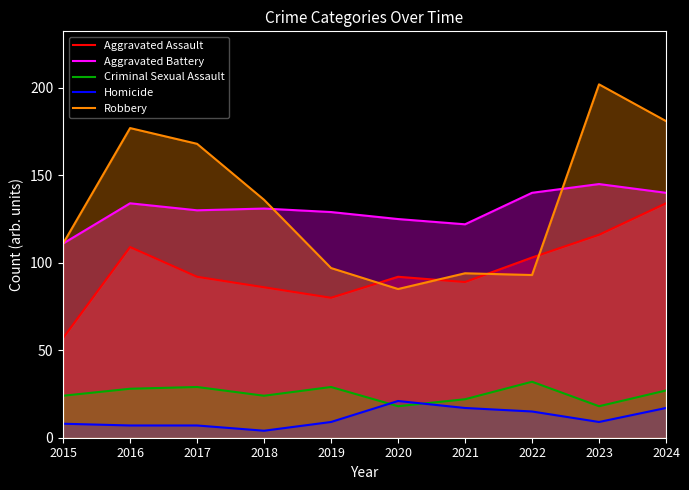

Is the value of Criminal Sexual Assault at 2017 greater than the value of Aggravated Battery at 2024?

No